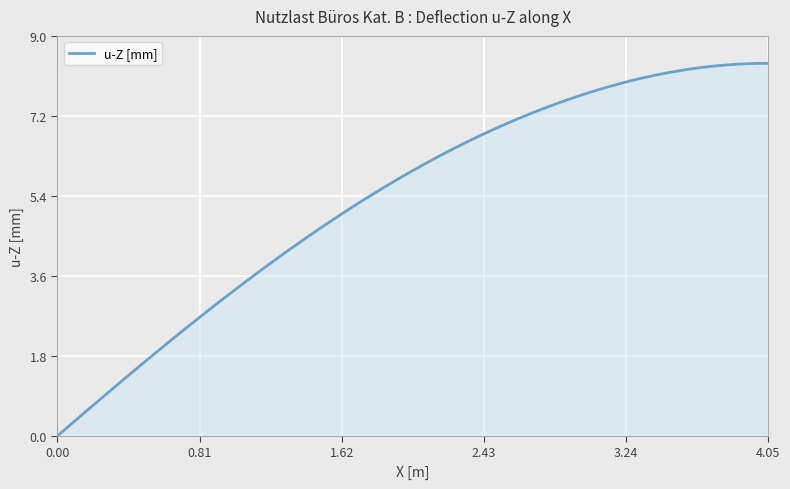

What is the difference between the maximum and minimum values?

8.4